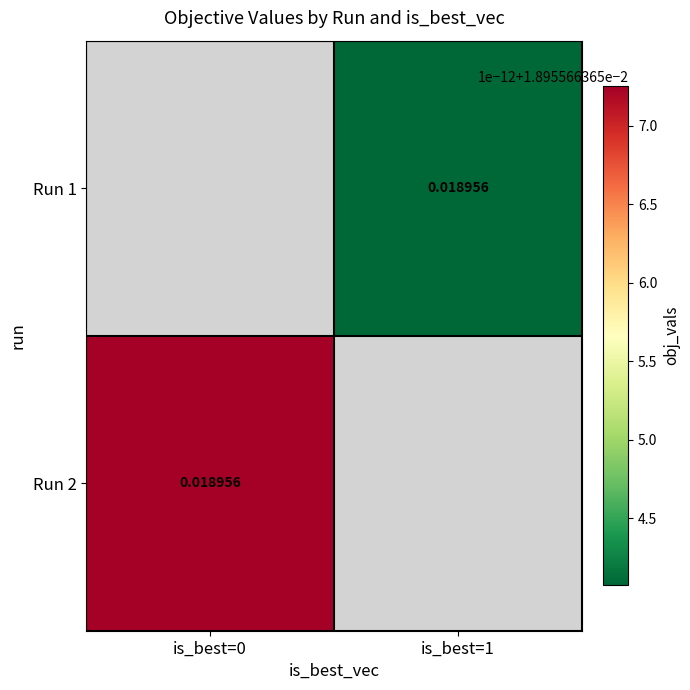

Is the value of Run 1 at is_best=0 greater than the value of Run 2 at is_best=0?

No